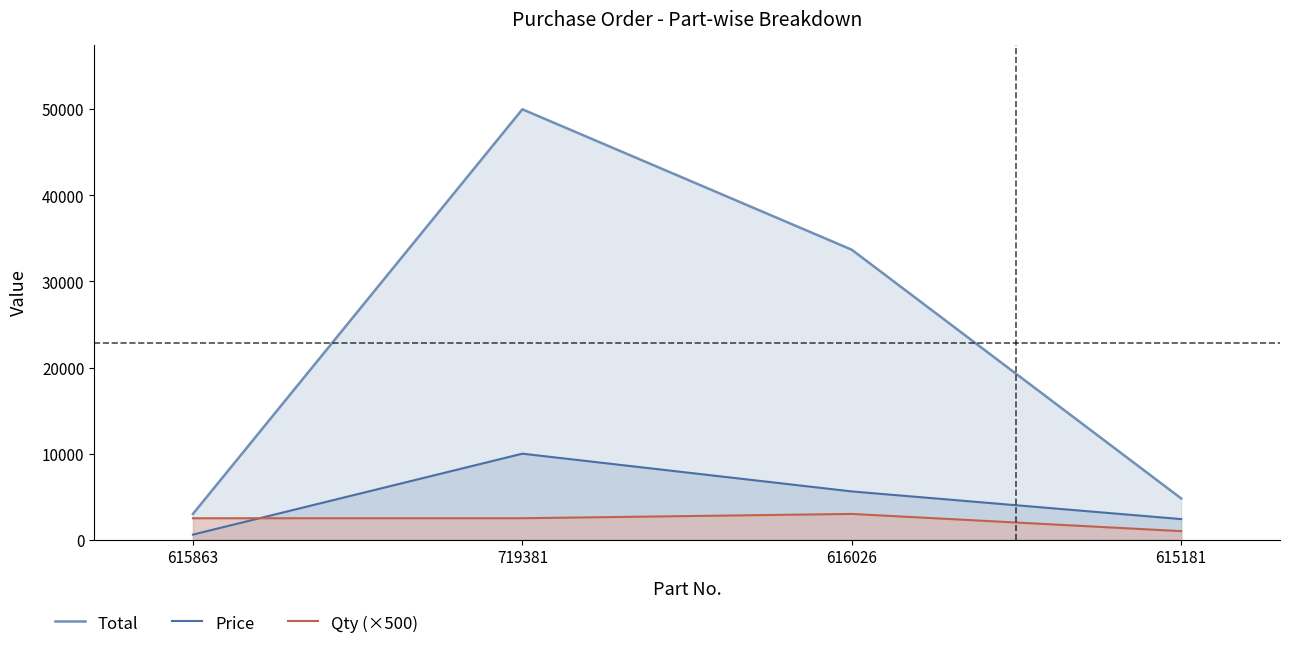

Where do Price and Qty (×500) first cross each other?

615863 and 719381